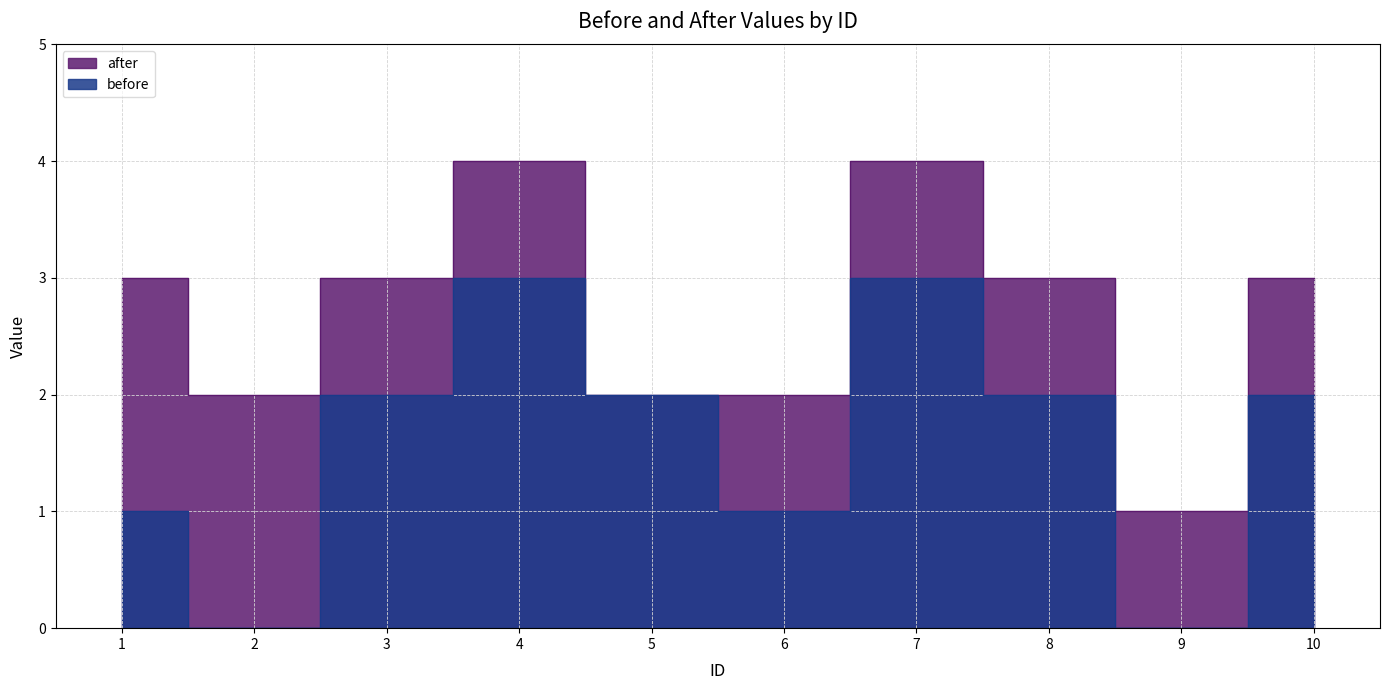

Does the chart display data point markers on the line(s)?

No